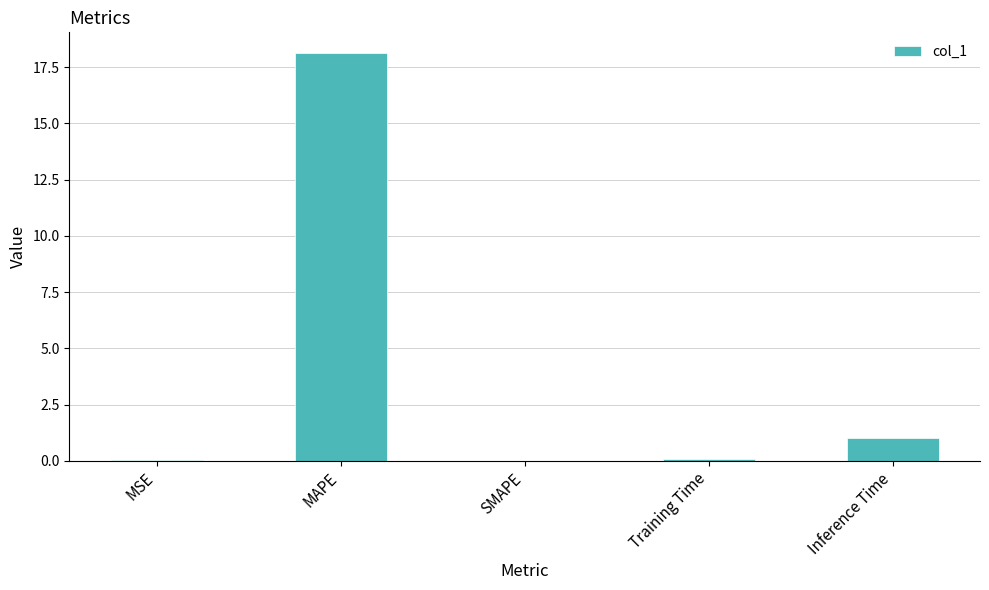

What is the sum of all values?

19.2